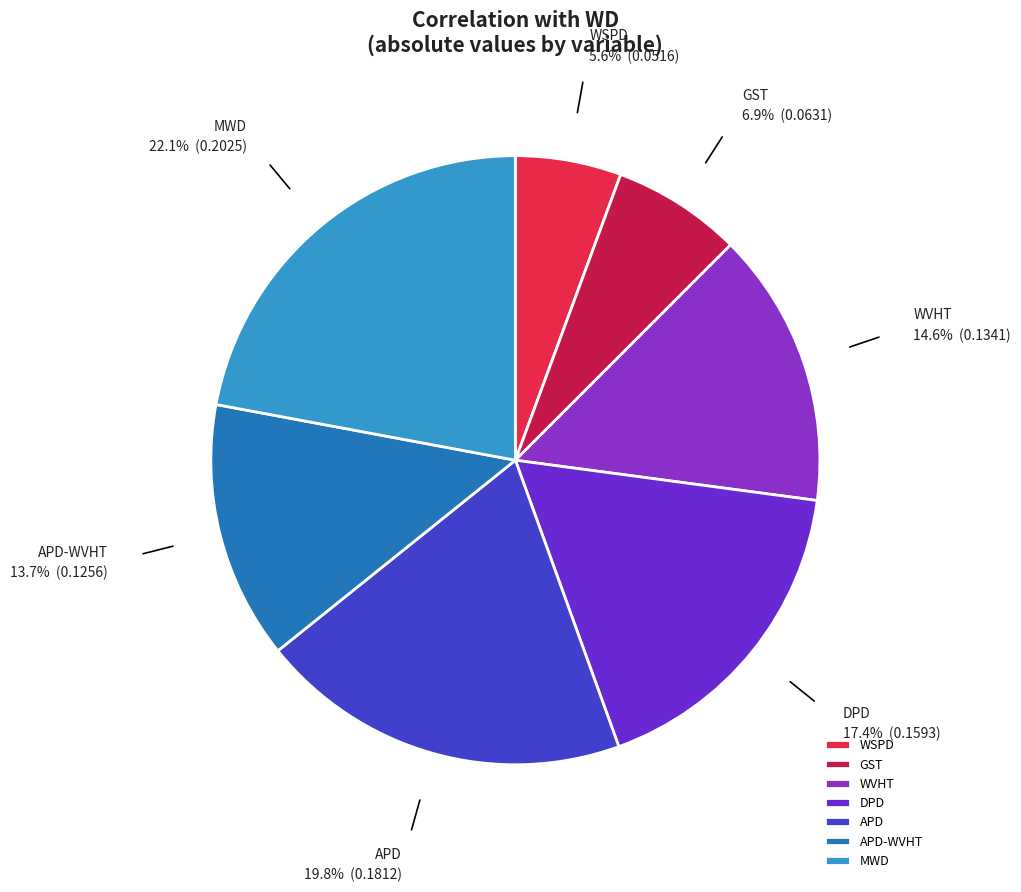

Which slice is the smallest?

WSPD